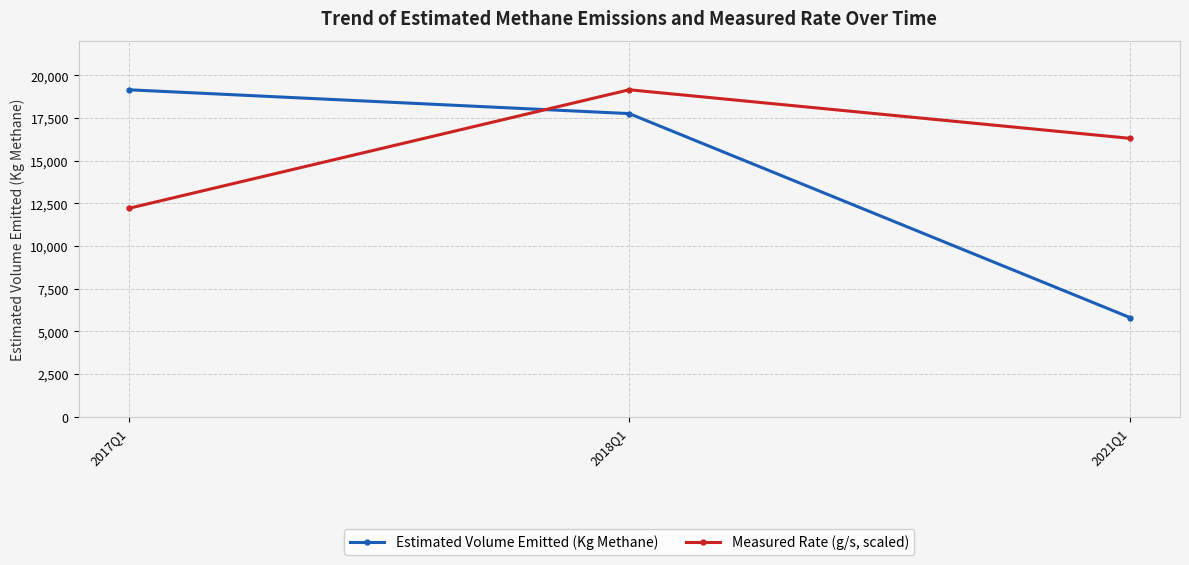

What is the difference between the highest and lowest values at 2017Q1?

6945.2